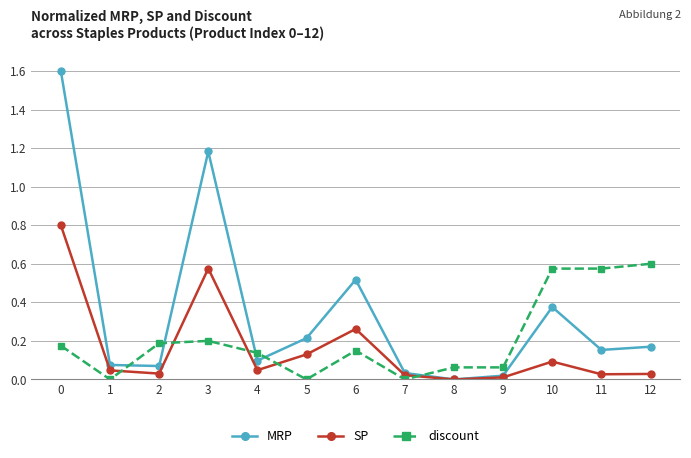

List the series in order of their overall mean, highest first.

MRP, discount, SP